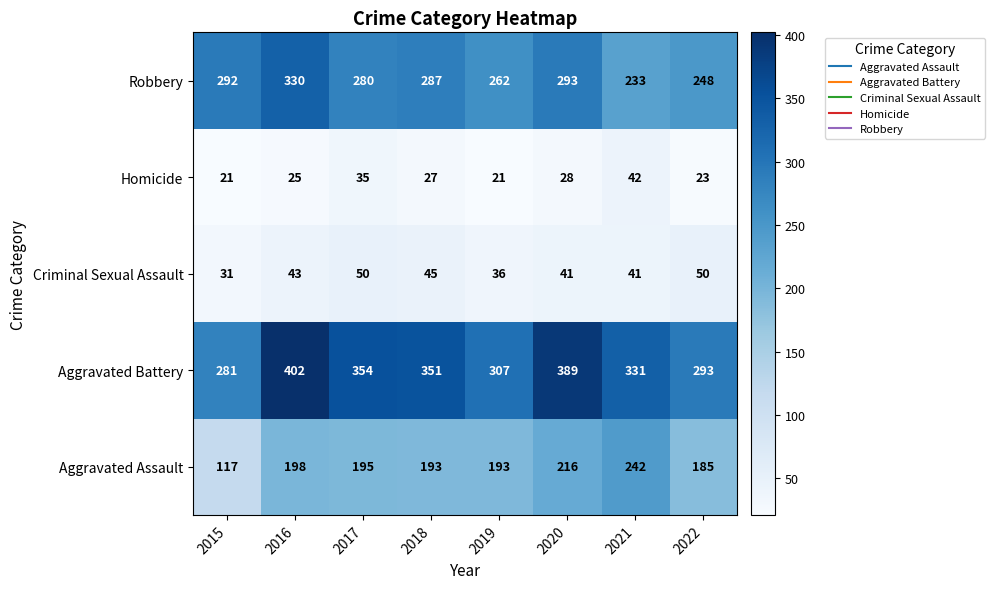

What is the minimum value shown in the chart?

21